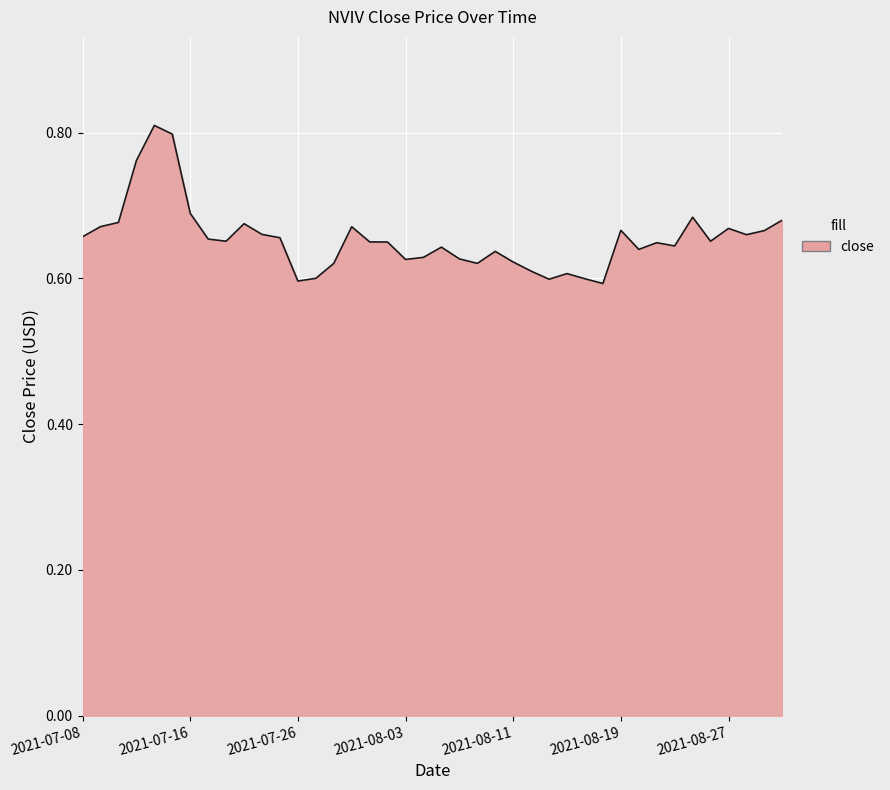

How many lines are shown in the chart?

1